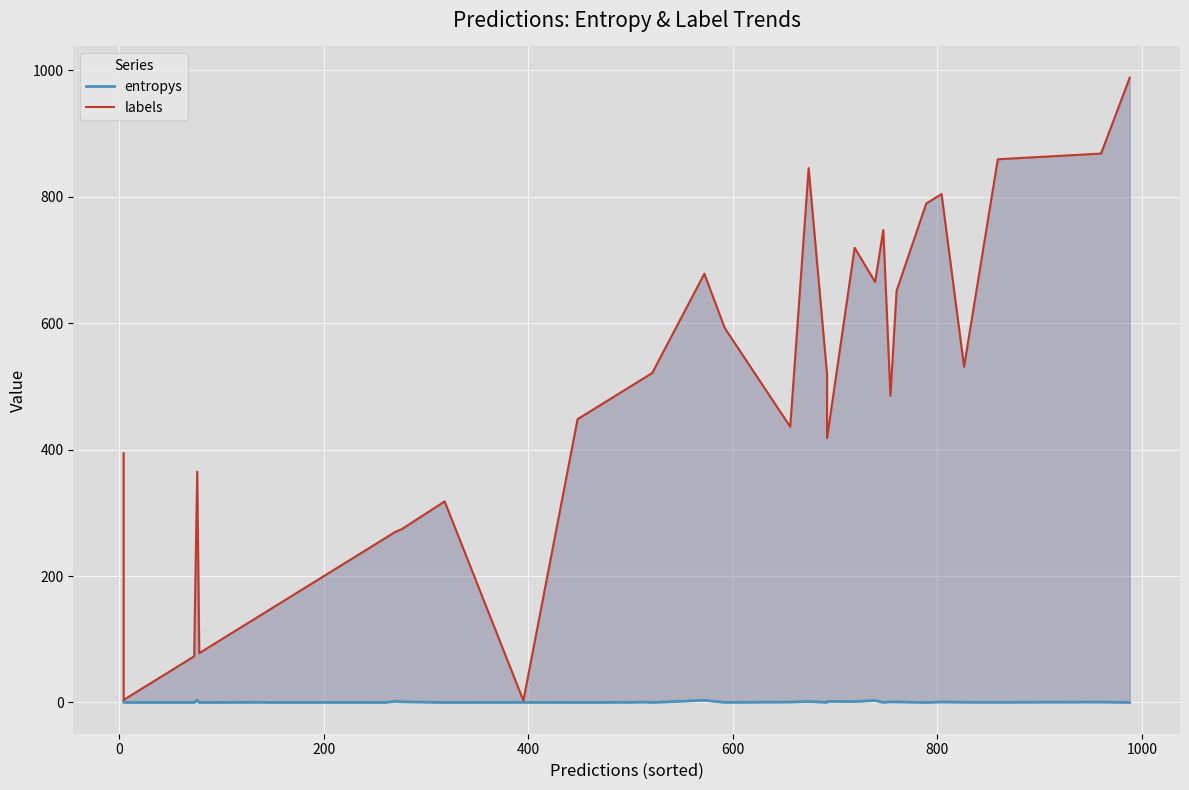

Rank the series by their average value, from lowest to highest.

entropys, labels